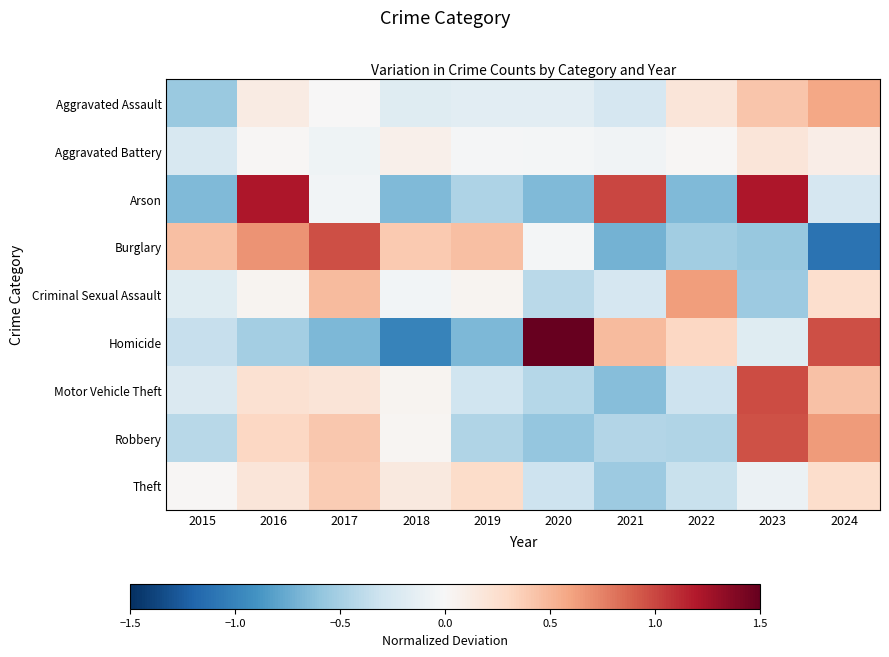

Reading left to right, transcribe all the data shown in this chart.

Aggravated Assault: 2015=-0.6	2016=0.1	2017=0.0	2018=-0.2	2019=-0.2	2020=-0.2	2021=-0.3	2022=0.2	2023=0.4	2024=0.6
Aggravated Battery: 2015=-0.2	2016=0.0	2017=-0.1	2018=0.1	2019=-0.0	2020=-0.0	2021=-0.0	2022=0.0	2023=0.2	2024=0.1
Arson: 2015=-0.7	2016=1.2	2017=-0.0	2018=-0.7	2019=-0.5	2020=-0.7	2021=1.0	2022=-0.7	2023=1.2	2024=-0.2
Burglary: 2015=0.5	2016=0.7	2017=1.0	2018=0.4	2019=0.5	2020=-0.0	2021=-0.7	2022=-0.5	2023=-0.6	2024=-1.1
Criminal Sexual Assault: 2015=-0.2	2016=0.0	2017=0.5	2018=-0.0	2019=0.0	2020=-0.4	2021=-0.3	2022=0.6	2023=-0.5	2024=0.3
Homicide: 2015=-0.3	2016=-0.5	2017=-0.7	2018=-1.0	2019=-0.7	2020=1.6	2021=0.5	2022=0.3	2023=-0.2	2024=1.0
Motor Vehicle Theft: 2015=-0.2	2016=0.2	2017=0.2	2018=0.0	2019=-0.3	2020=-0.4	2021=-0.6	2022=-0.3	2023=1.0	2024=0.4
Robbery: 2015=-0.4	2016=0.3	2017=0.4	2018=0.0	2019=-0.5	2020=-0.6	2021=-0.4	2022=-0.5	2023=1.0	2024=0.6
Theft: 2015=0.0	2016=0.2	2017=0.4	2018=0.1	2019=0.3	2020=-0.3	2021=-0.5	2022=-0.3	2023=-0.1	2024=0.3